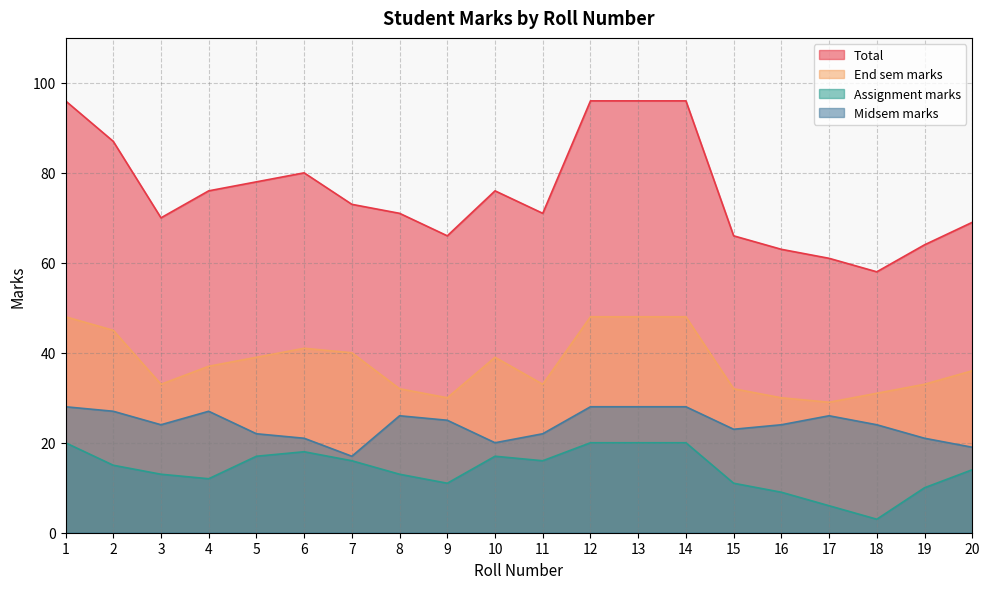

At which label does Total reach its minimum?

18